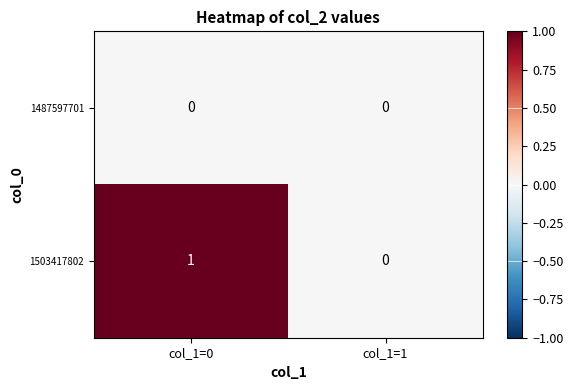

Which category has the highest value across all series?

col_1=0